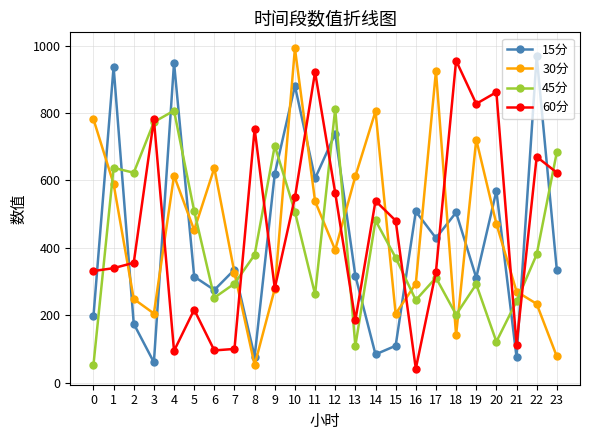

At 5, list the series in order from smallest to largest.

60分, 15分, 30分, 45分